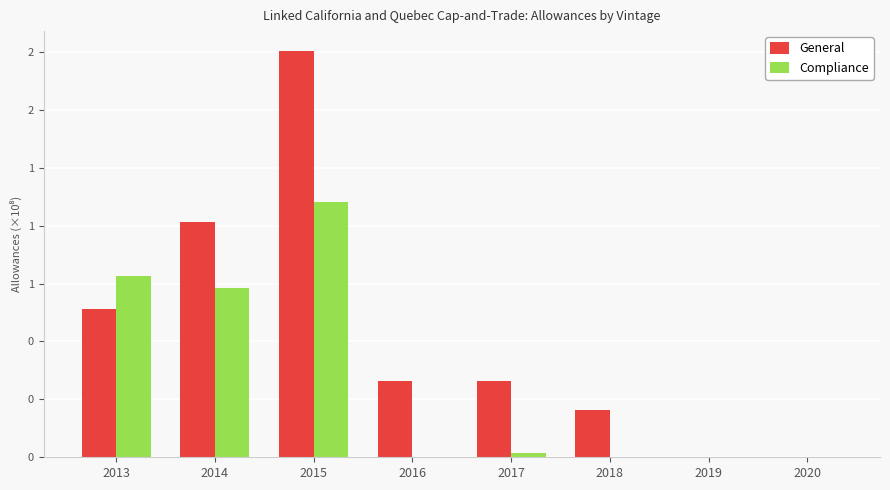

Reading left to right, what are all the values shown in this chart?

General: 64024173	101358065	175216556	32783000	32852900	20243500	0	0
Compliance: 78094250	72941526	110203821	0	1742100	0	0	0